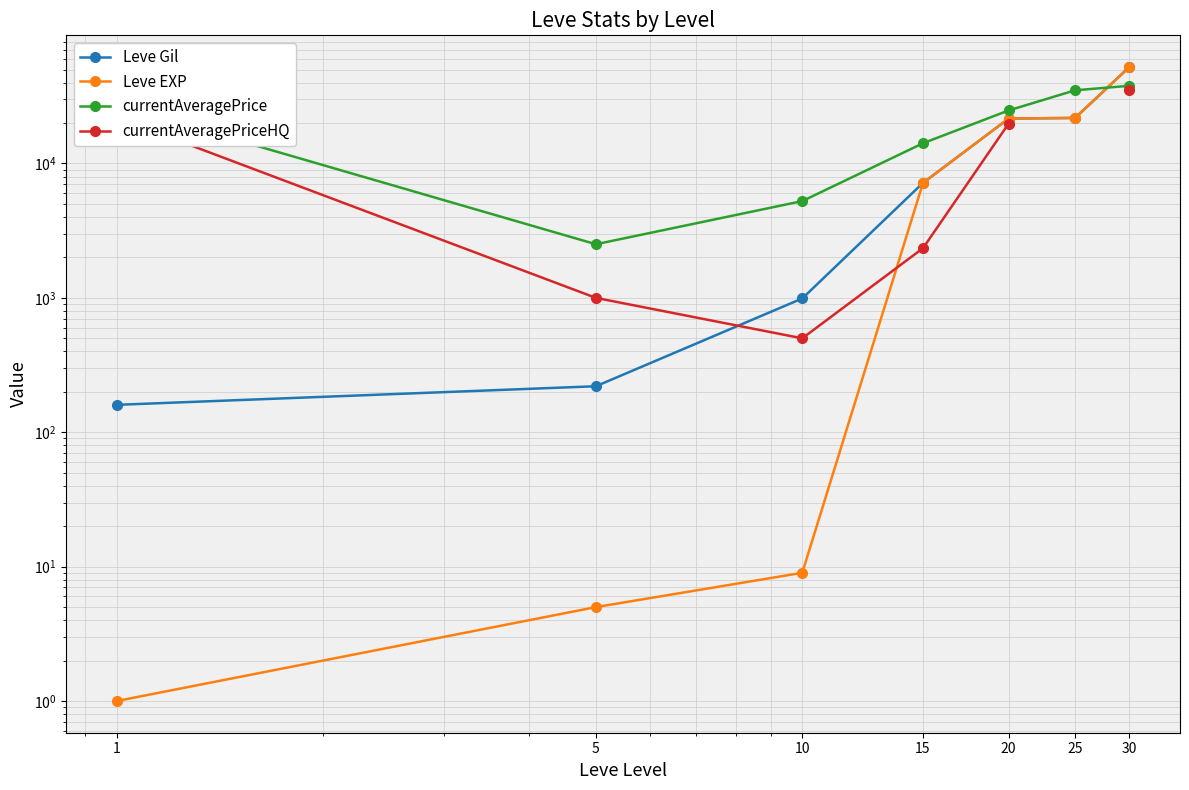

True or false: Leve EXP has a value of 21830.0 at 25.

True